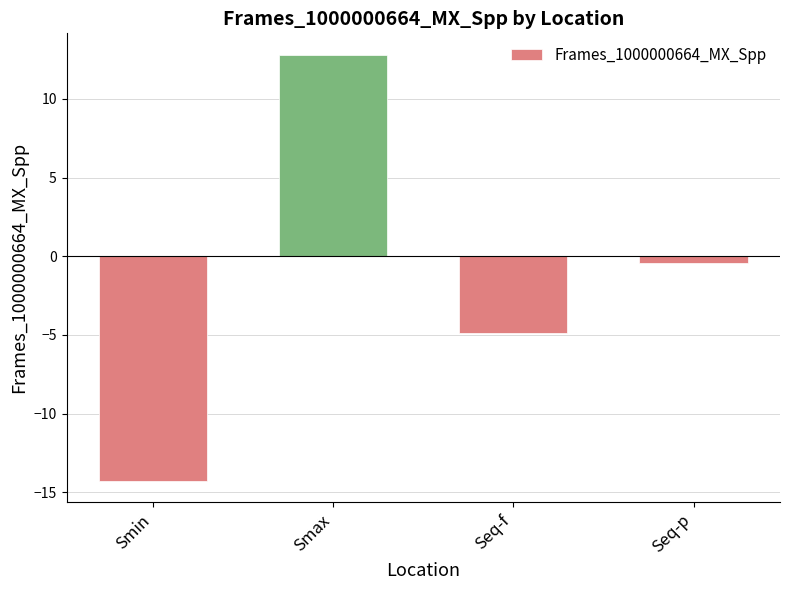

What is the label of the 1st bar from the left?

Smin